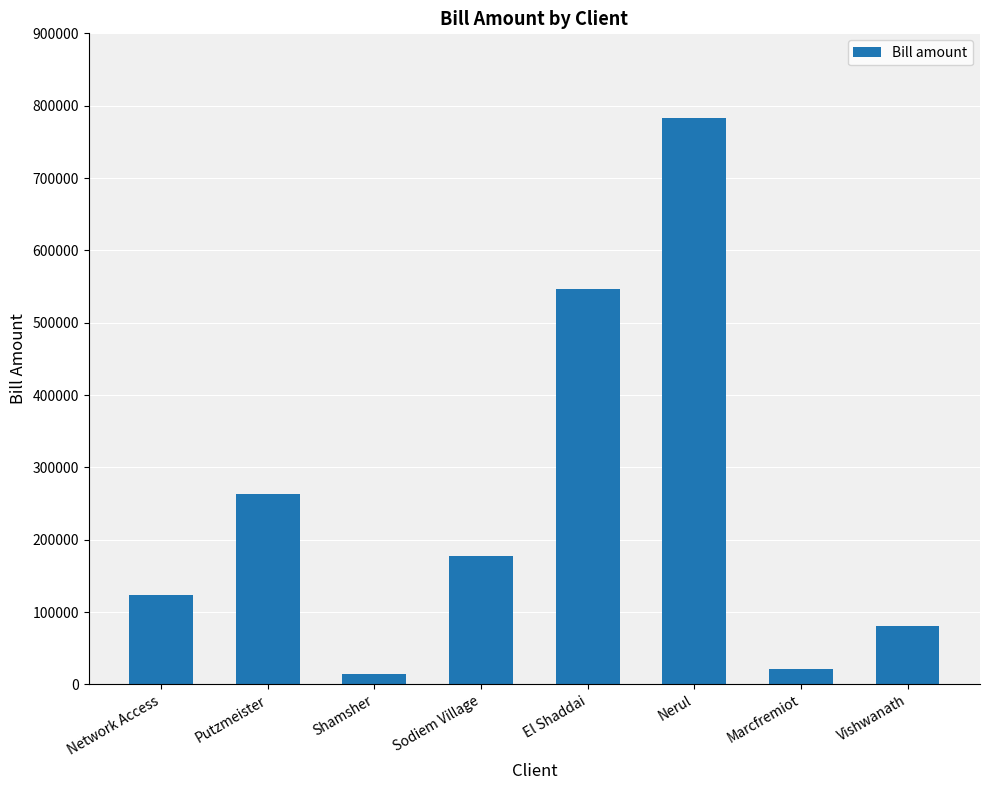

Reading left to right, transcribe all the data shown in this chart.

Network Access=123498.0	Putzmeister=263106.8	Shamsher=14917.7	Sodiem Village=177000.0	El Shaddai=546062.3	Nerul=782381.2	Marcfremiot=21900.8	Vishwanath=81004.1